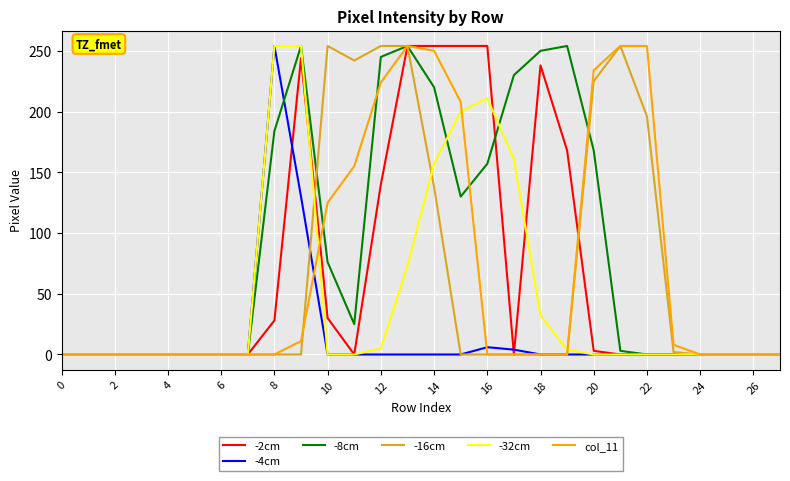

What is the maximum value shown in the chart?

254